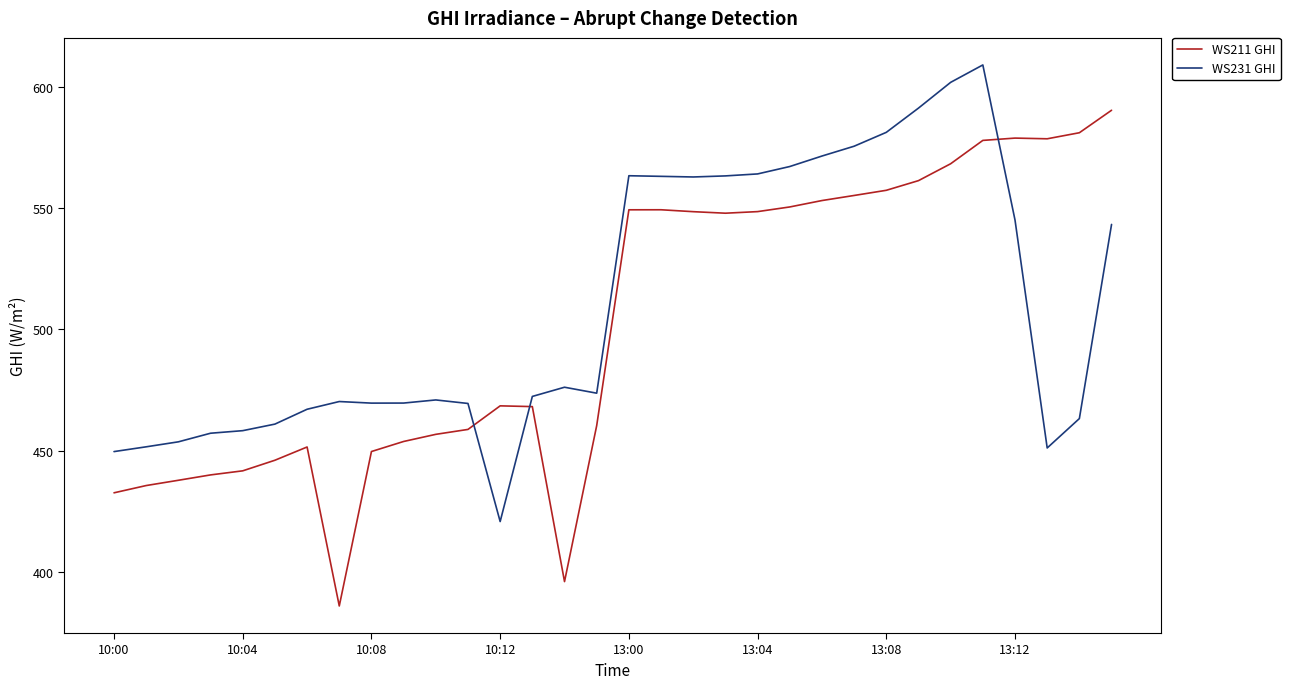

Rank the series by their average value, from lowest to highest.

WS211 GHI, WS231 GHI